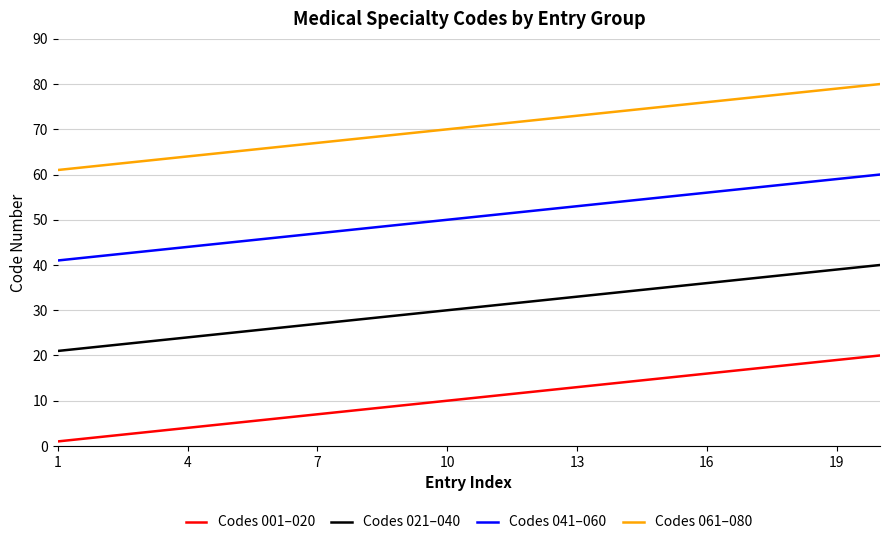

List the series in order of their overall mean, highest first.

Codes 061–080, Codes 041–060, Codes 021–040, Codes 001–020